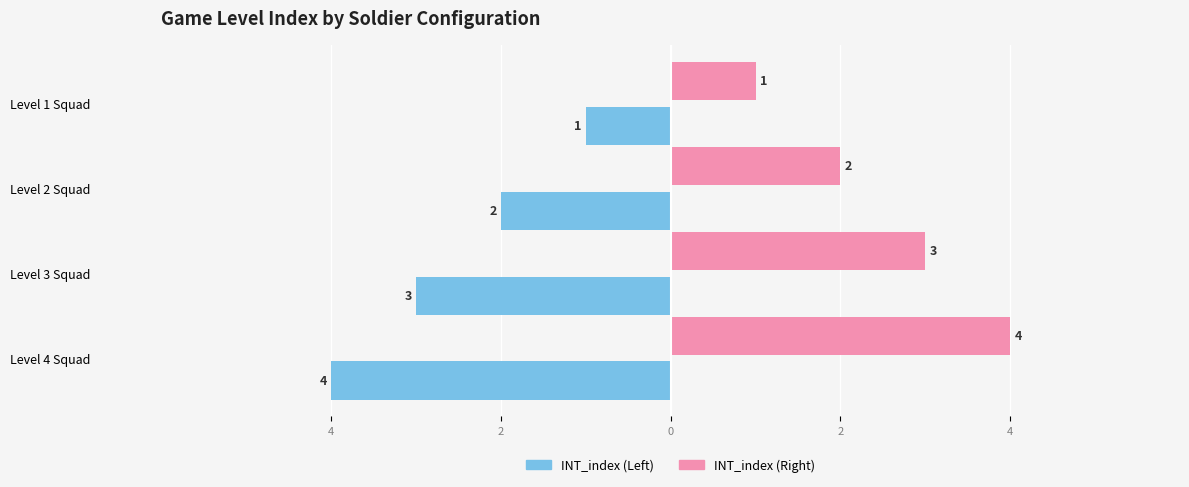

What are all the series names shown in the legend?

INT_index (Left), INT_index (Right)